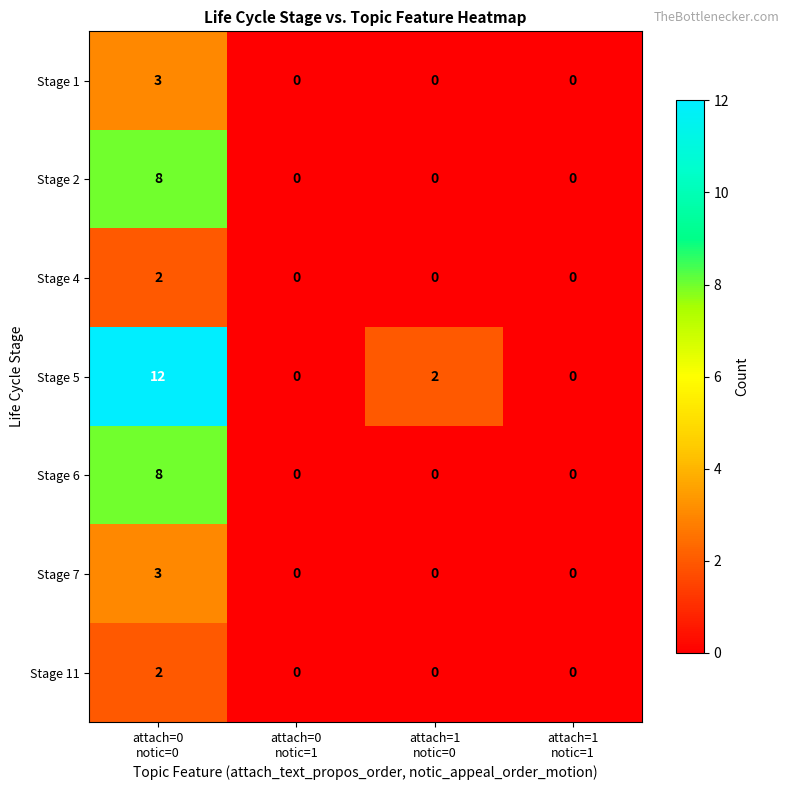

Reading right to left, list all the values displayed in this chart.

Stage 1: 0	0	0	3
Stage 2: 0	0	0	8
Stage 4: 0	0	0	2
Stage 5: 0	2	0	12
Stage 6: 0	0	0	8
Stage 7: 0	0	0	3
Stage 11: 0	0	0	2